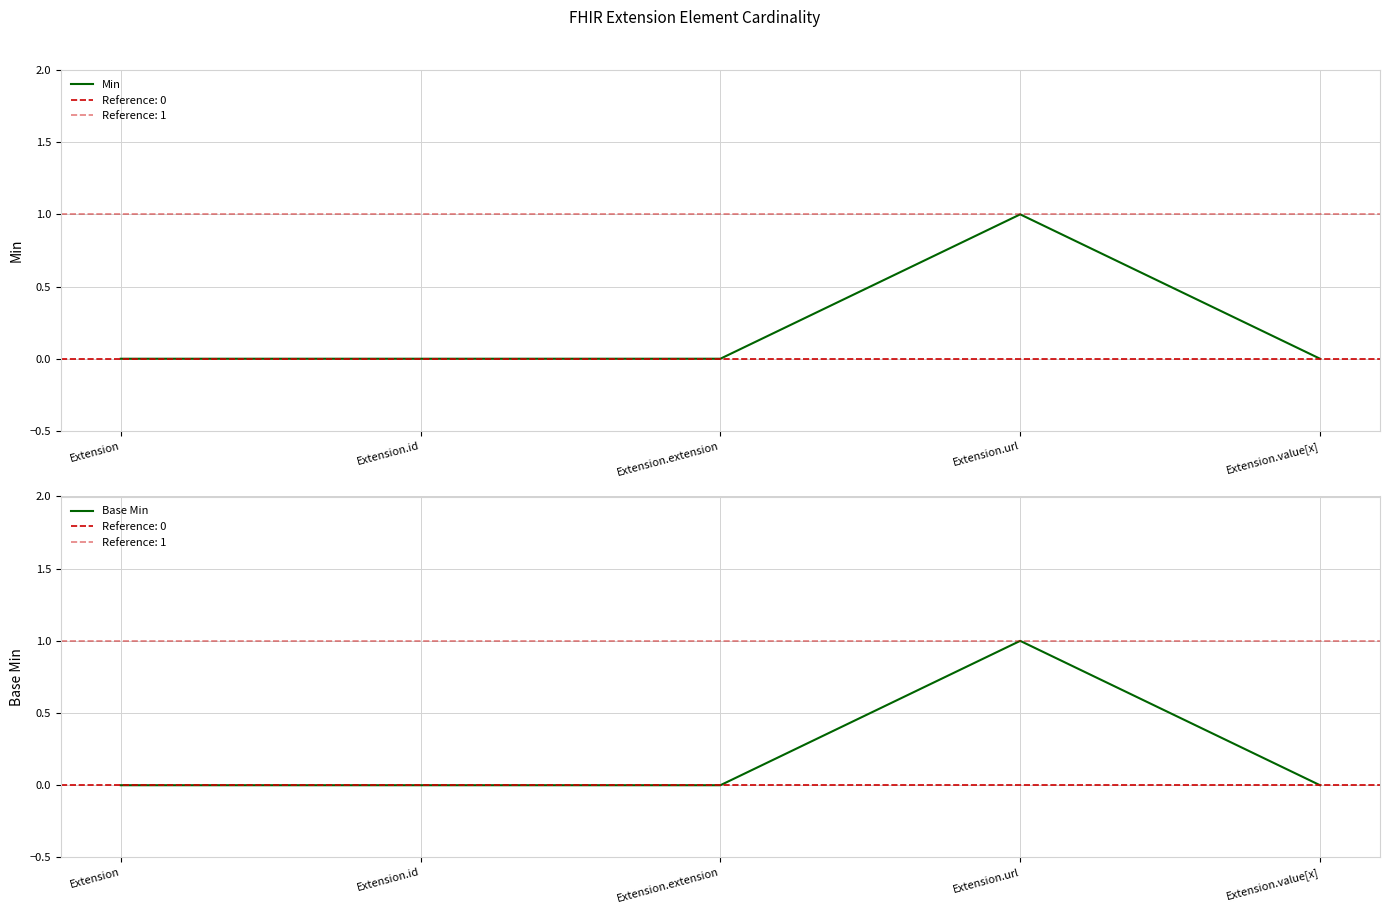

Which category has the lowest value across all series?

Extension